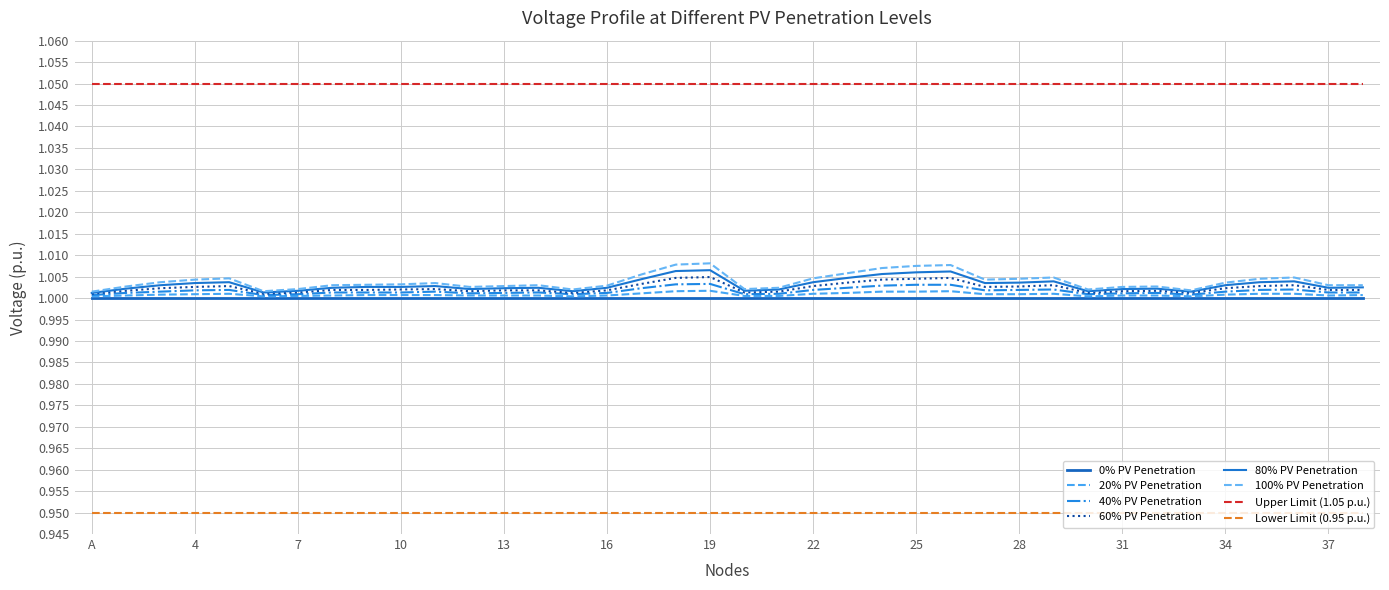

Is this an area chart (filled region under the line)?

No